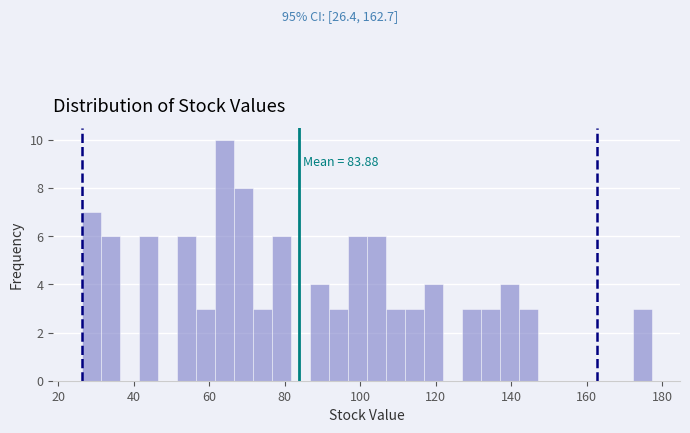

Read against the x-axis, roughly where is the centre of the tallest bar?

64